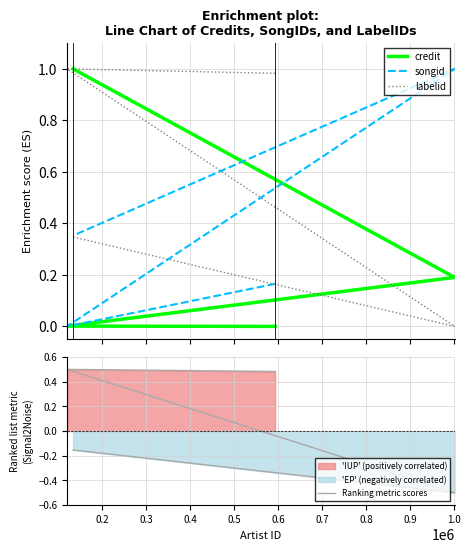

True or false: labelid has more than 0 points higher than both neighbors.

False